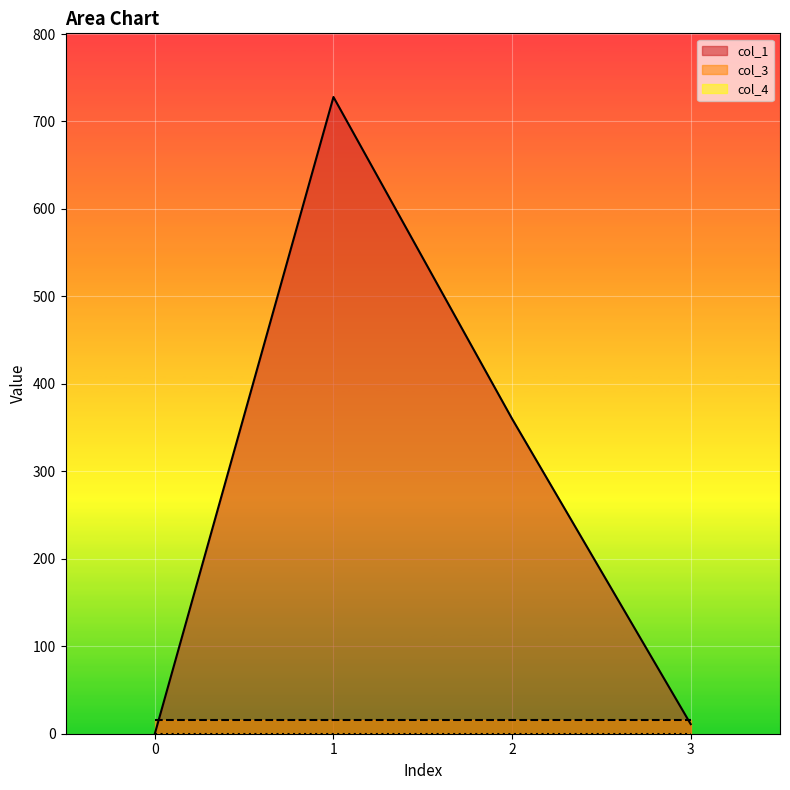

Reading left to right, extract all data points from this chart.

col_1: 0.0	728.0	360.1	11.0
col_3: 16.0	16.0	16.0	16.0
col_4: 0.0	0.0	0.0	0.0